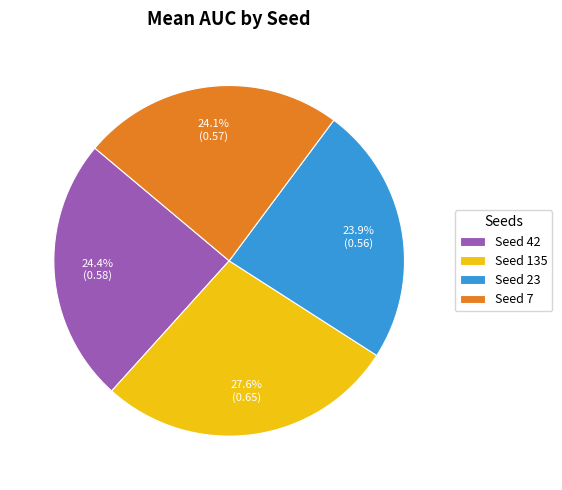

Count the number of slices in the pie.

4